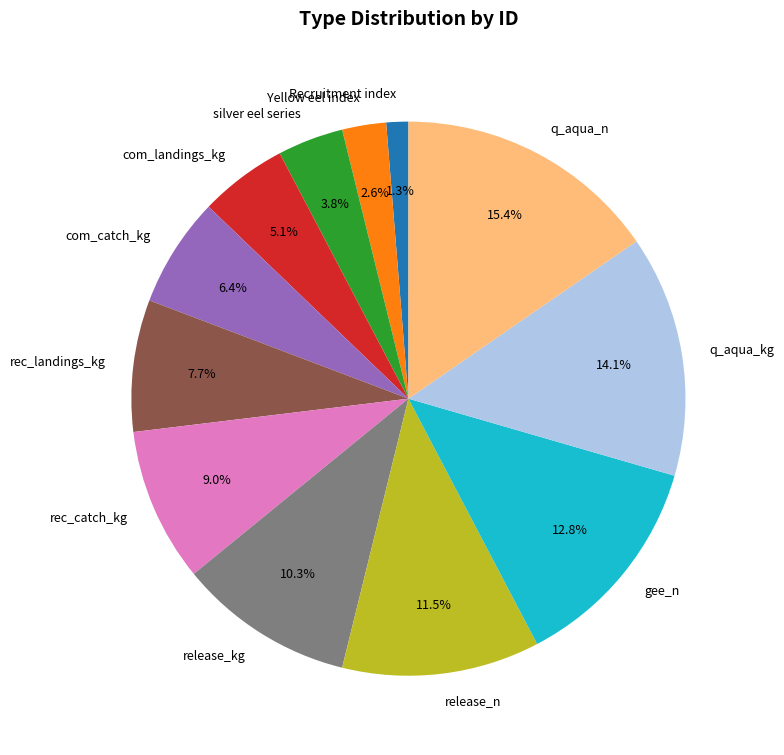

Which has a higher value, gee_n or silver eel series?

gee_n